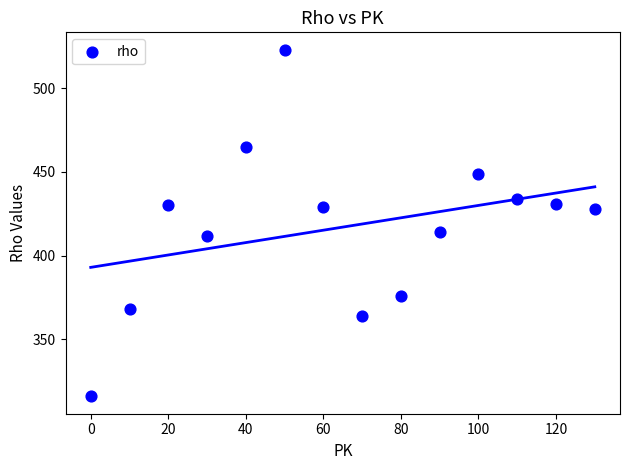

What is the range of X values (max minus min)?

130